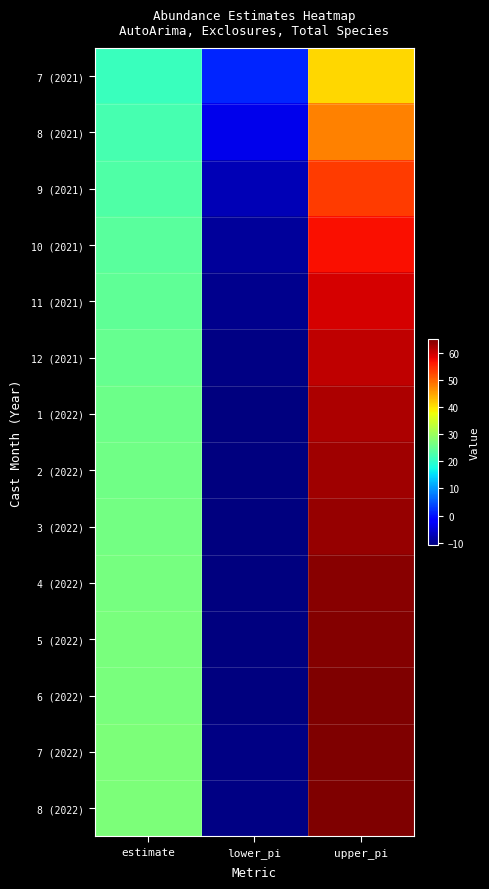

What is the total value across all series at upper_pi?

832.6